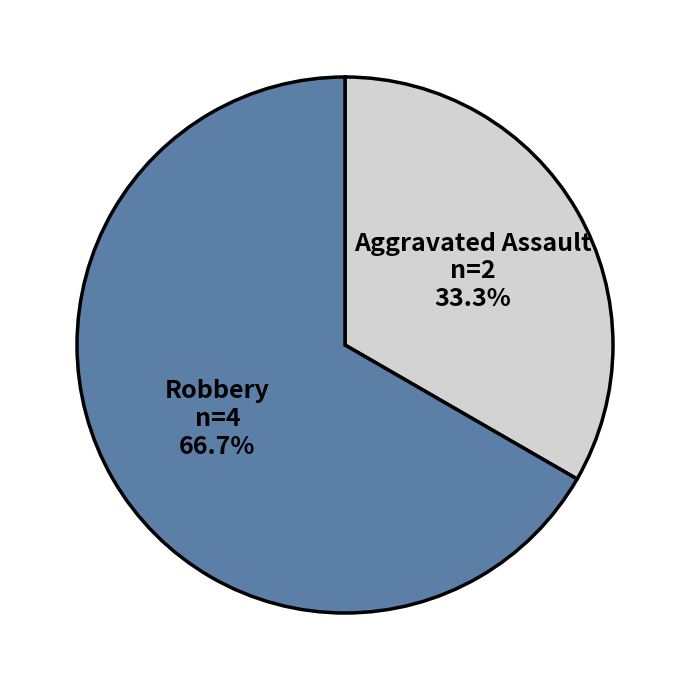

Does Robbery represent more than half of the total?

Yes